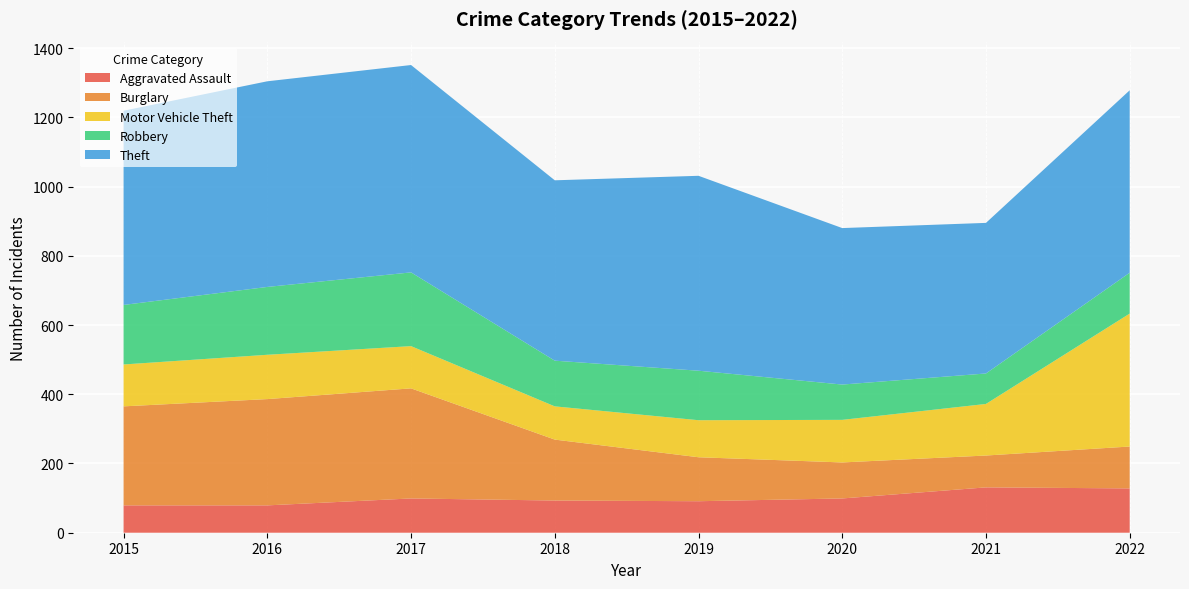

Reading left to right, extract all data points from this chart.

Aggravated Assault: 79	79	99	93	91	99	131	128
Burglary: 286	307	318	176	127	104	92	121
Motor Vehicle Theft: 121	128	122	96	107	123	149	384
Robbery: 172	196	213	132	143	102	88	118
Theft: 561	594	599	521	563	452	435	527